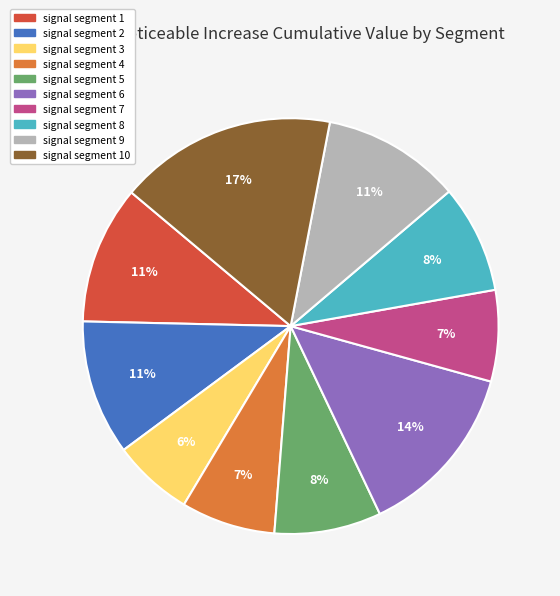

The signal segment 1 slice represents 11% of the pie. True or false?

True